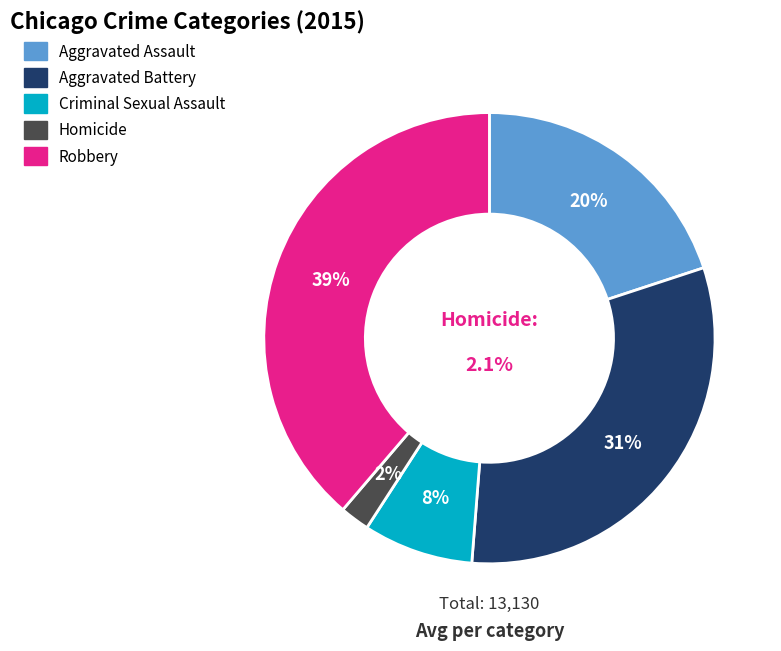

Is Aggravated Assault the majority of the pie?

No